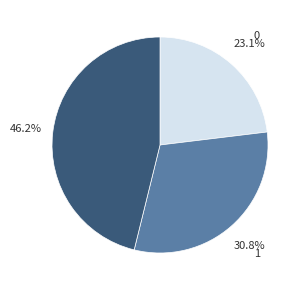

Is 1 the majority of the pie?

No